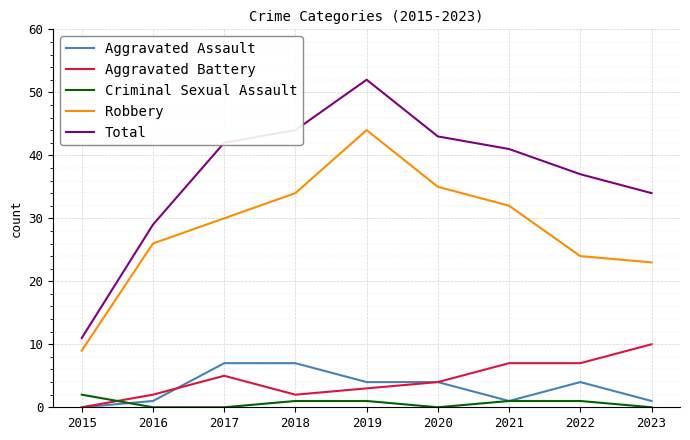

What is the total value across all series at 2015?

22